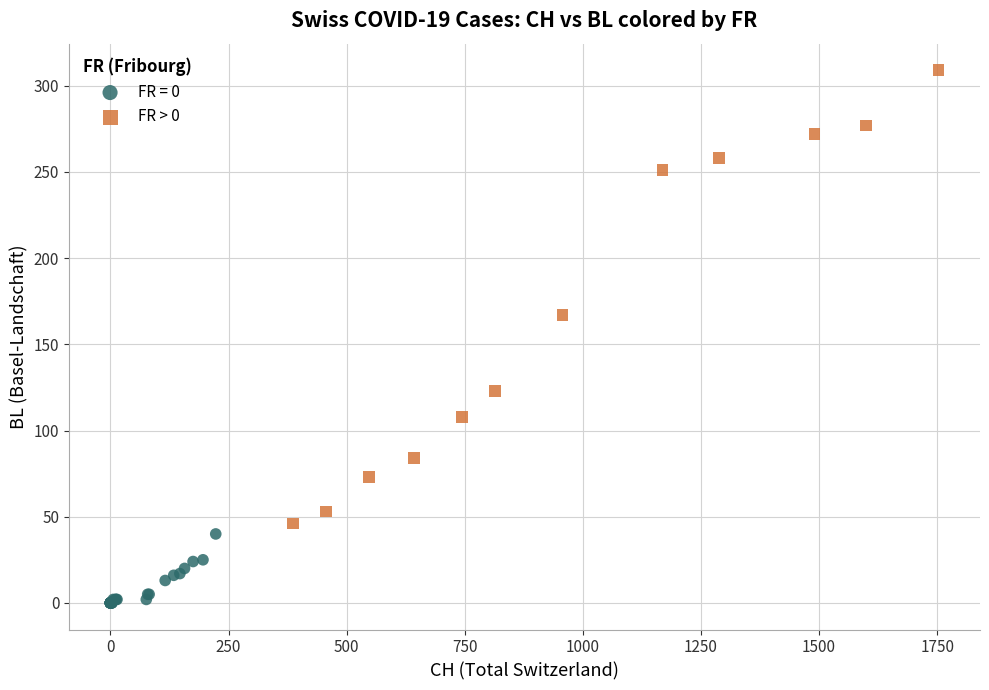

Which series contains the lowest Y value?

FR = 0